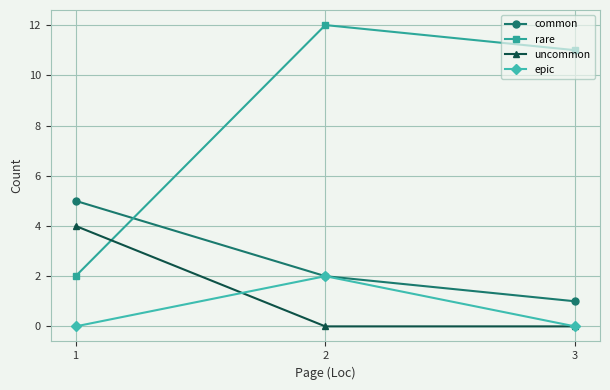

At 1, list the series in order from largest to smallest.

common, uncommon, rare, epic